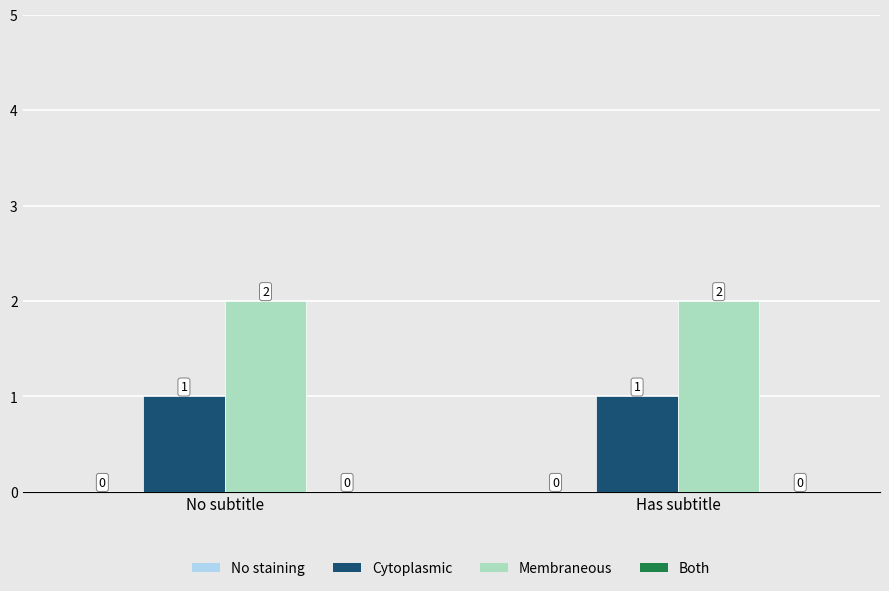

Rank the series by their average value, from lowest to highest.

Cytoplasmic, Membraneous